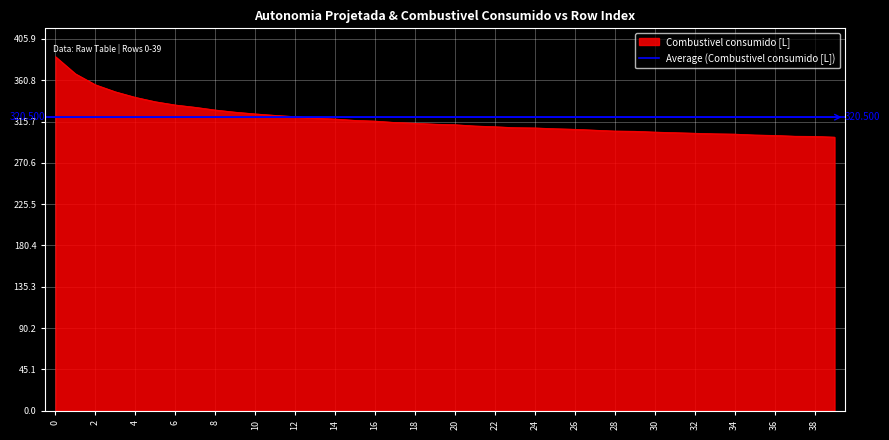

Reading left to right, list all the values displayed in this chart.

386.6	367.9	355.9	348.2	342.2	337.4	333.8	331.3	328.4	326.0	324.1	322.5	321.1	319.6	318.5	317.0	316.3	314.8	313.9	312.9	312.3	310.9	310.1	309.1	308.8	307.9	307.3	306.4	305.4	305.1	304.3	303.6	303.0	302.4	302.1	301.1	300.6	299.8	299.6	298.7